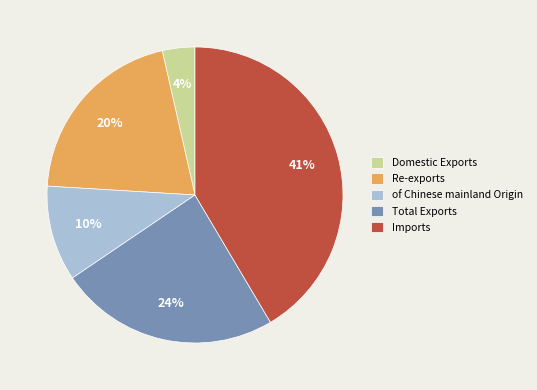

Is there a majority slice in this chart?

No